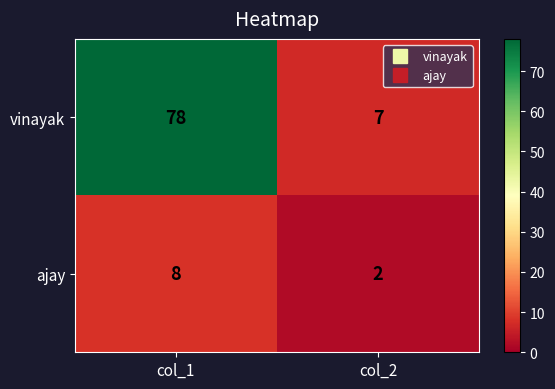

What is the difference between the ajay values at col_1 and col_2?

6